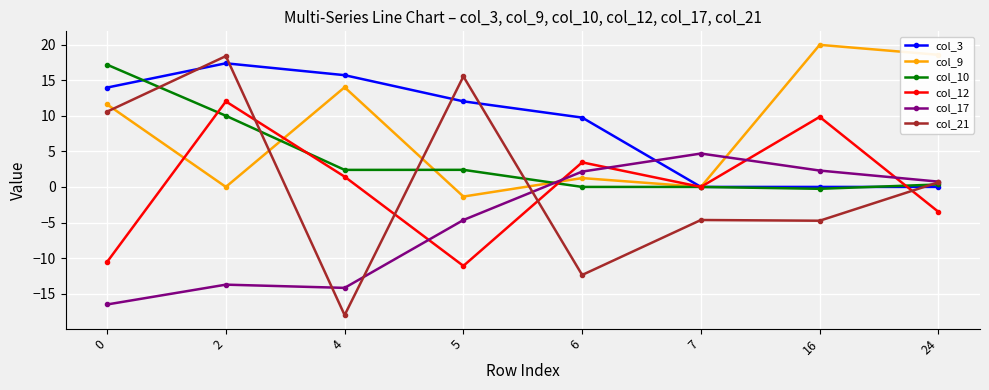

How many interior local valleys does the col_9 series have?

3